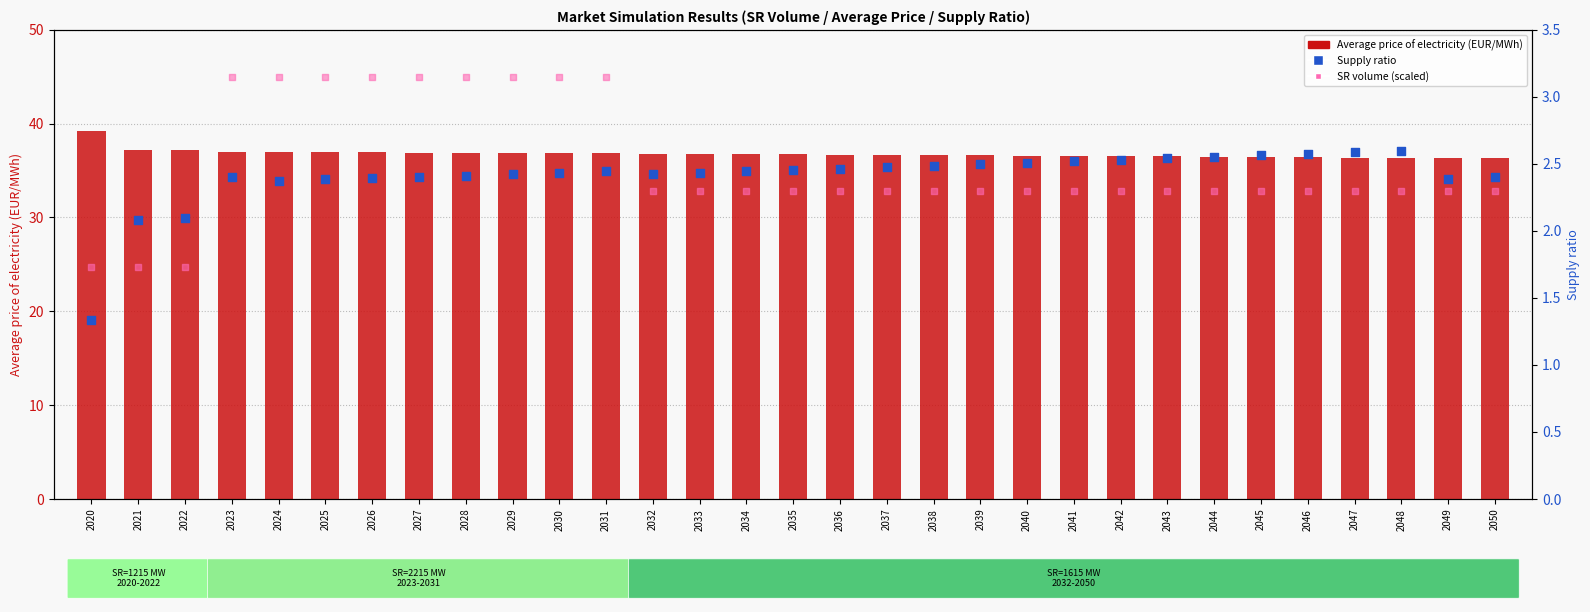

What are all the series names shown in the legend?

Average price of electricity (EUR/MWh), SR volume (scaled), Supply ratio